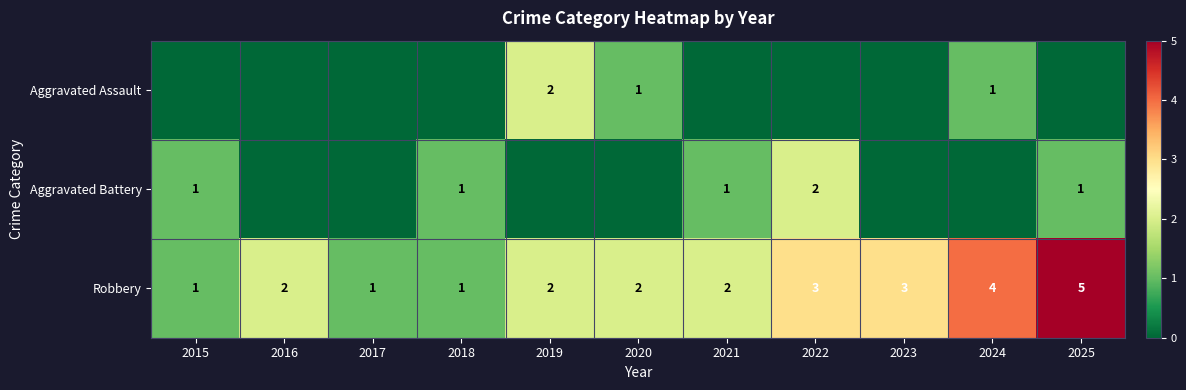

The value of Robbery at 2022 is 2. True or false?

False